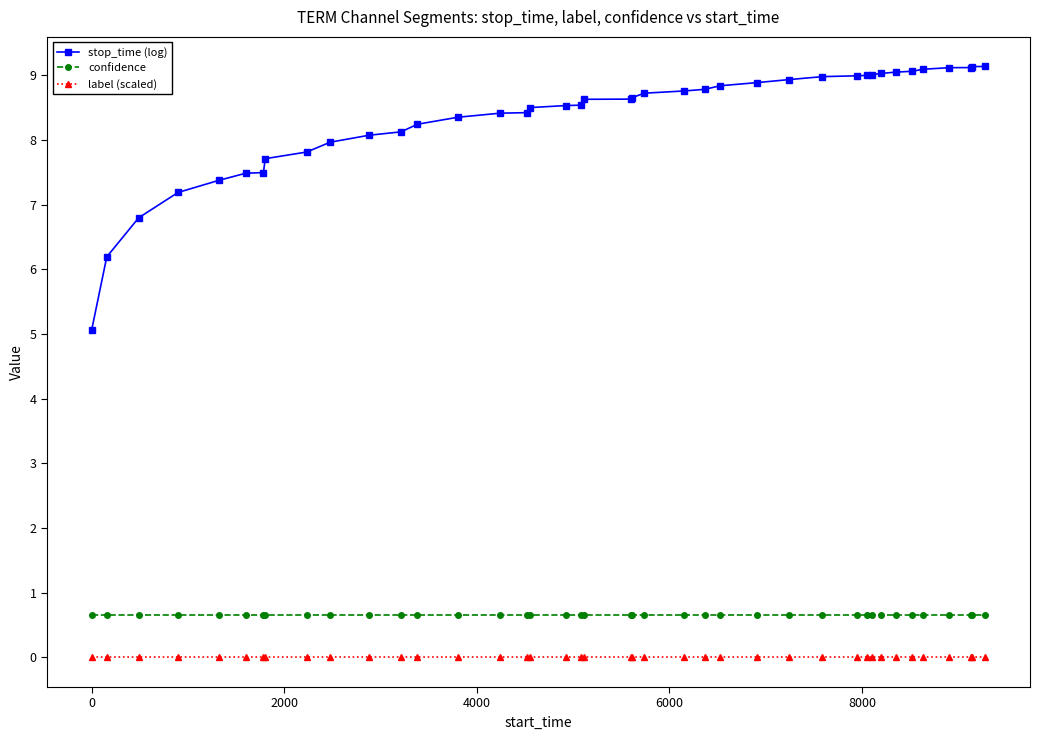

True or false: stop_time (log) and confidence cross at least once.

False